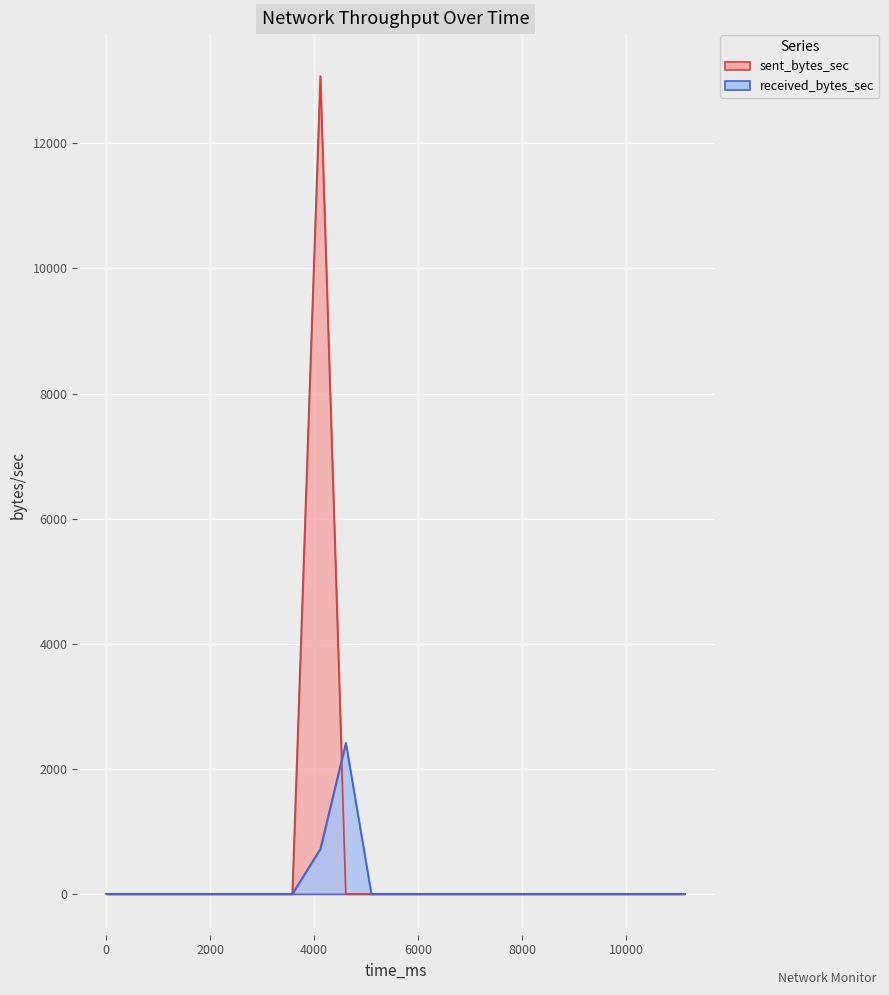

Between which two adjacent categories do received_bytes_sec and sent_bytes_sec first intersect?

4116 and 4606